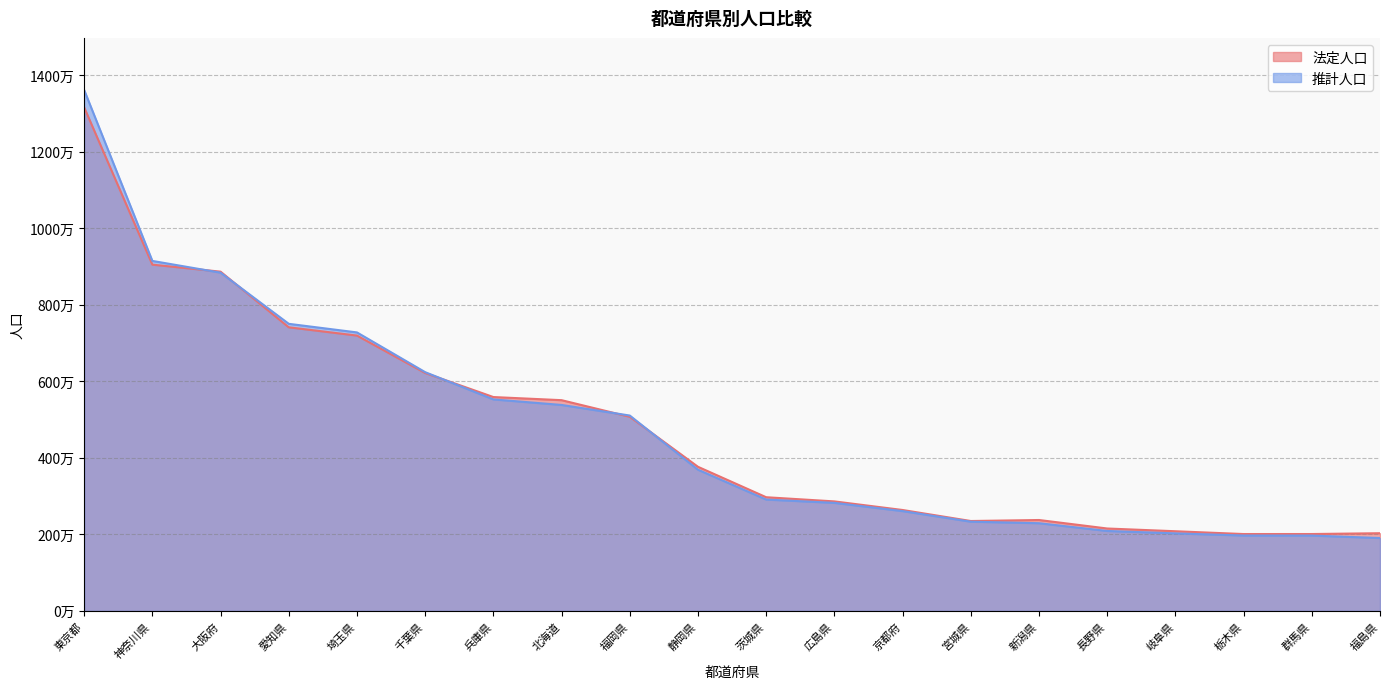

At which category is the sum across all series the highest?

東京都